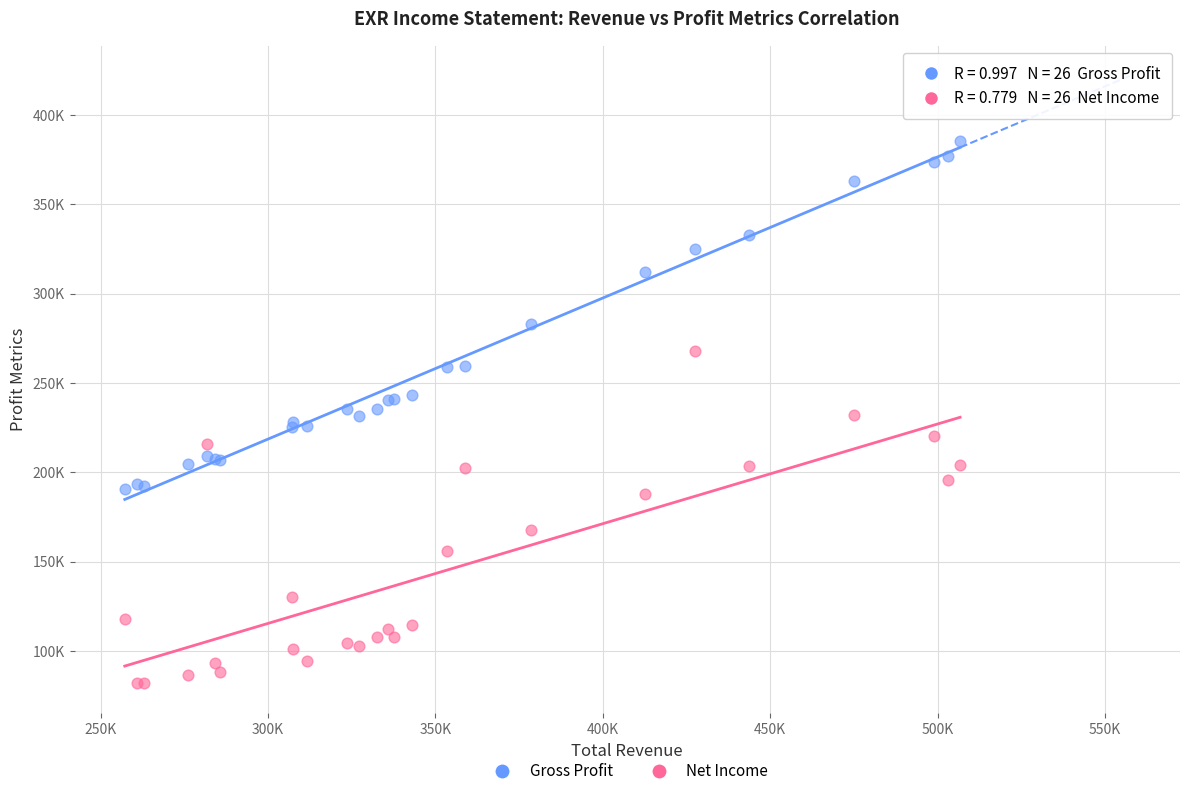

What are all the series names shown in the legend?

Gross Profit, Net Income